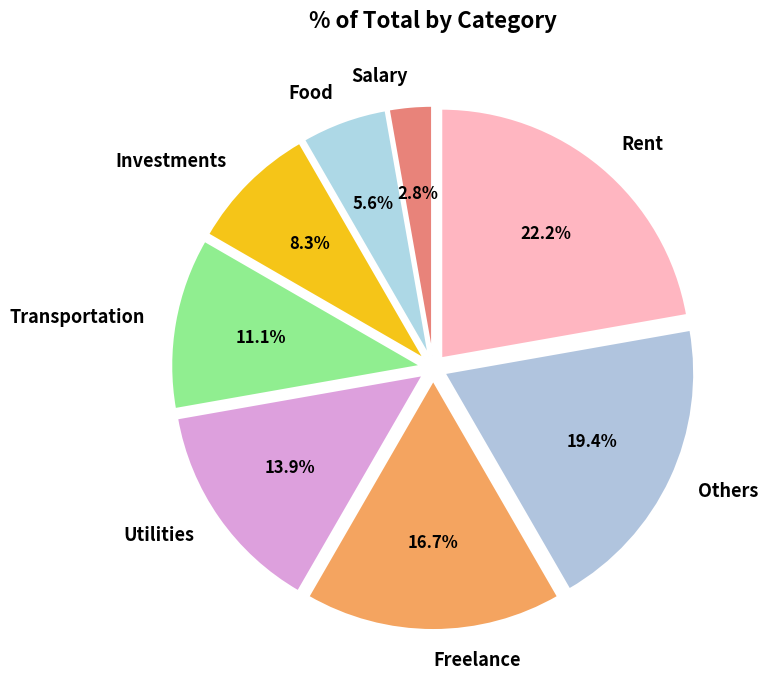

To the nearest percent, what portion does Others represent?

19%